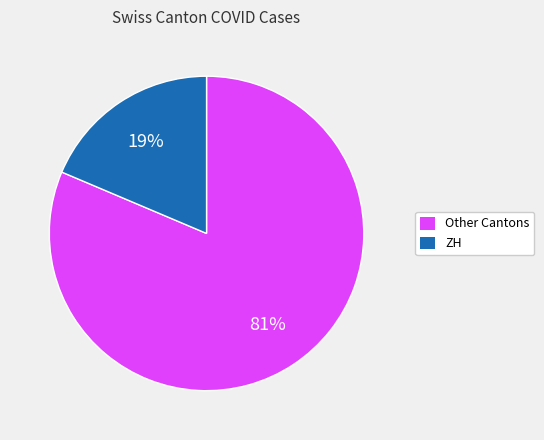

To the nearest percent, what is the average slice percentage?

50%